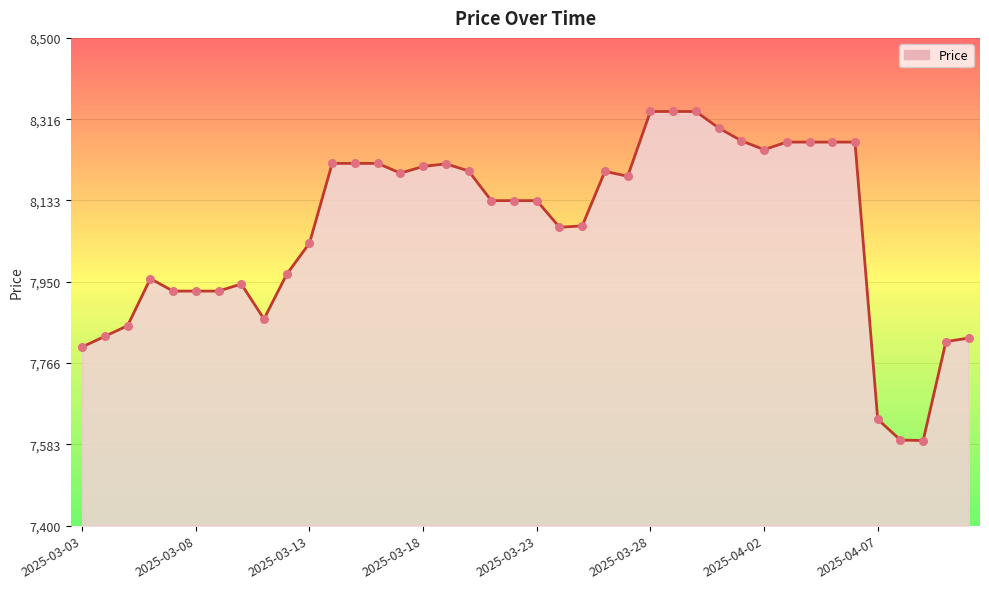

What is the smallest value displayed?

7592